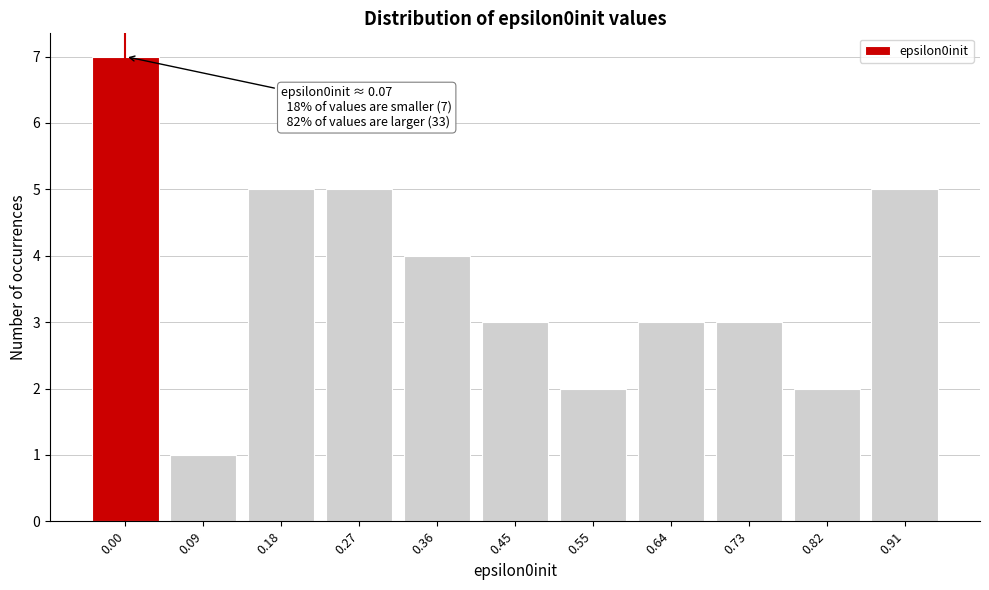

Reading left to right, transcribe all the data shown in this chart.

7	1	5	5	4	3	2	3	3	2	5